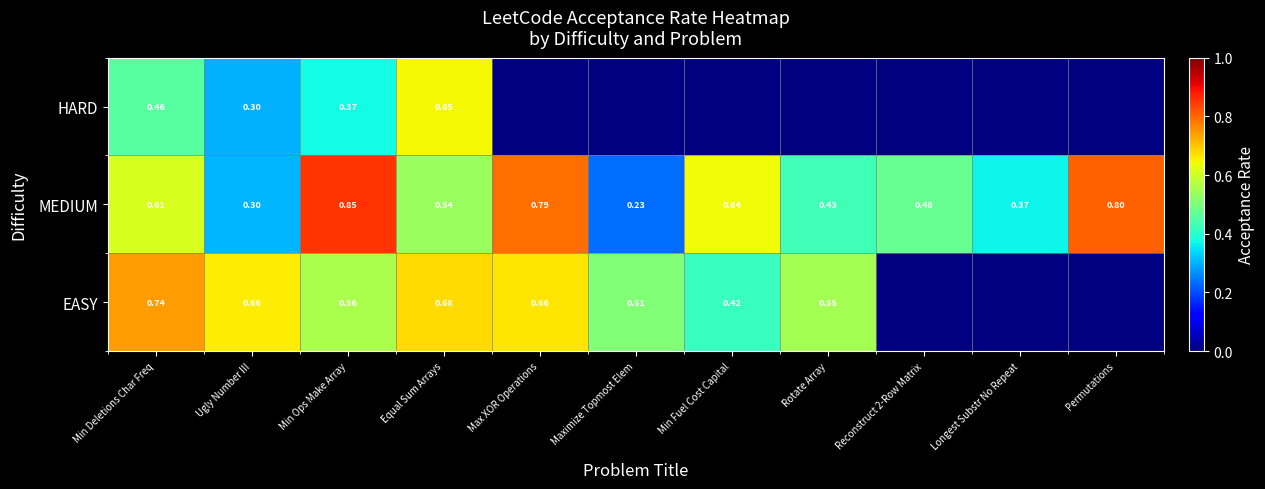

Which category has the lowest value in the MEDIUM series?

Maximize Topmost Elem